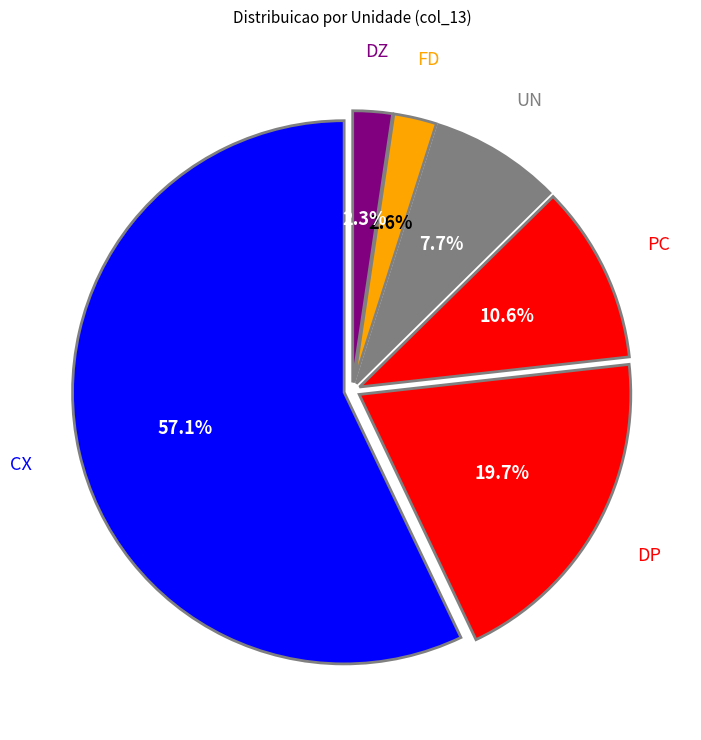

Count the number of slices in the pie.

6